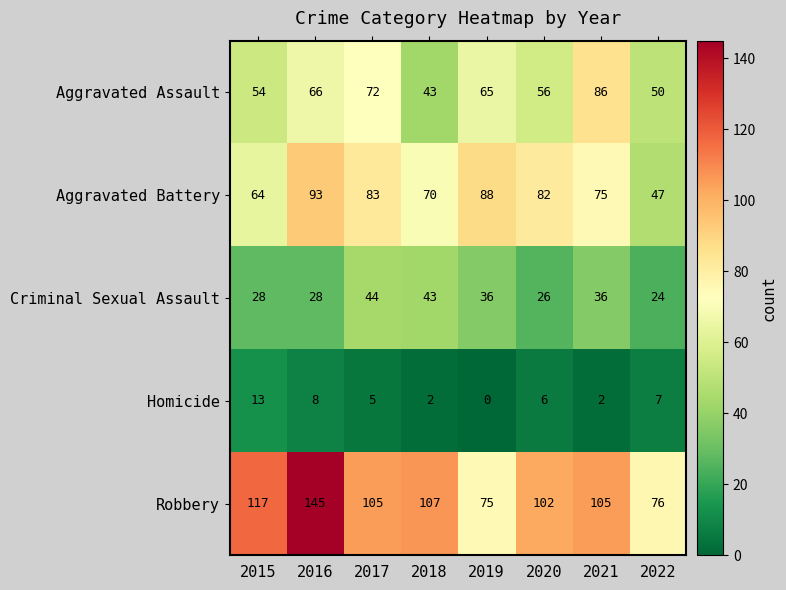

At which category is the sum across all series the highest?

2016